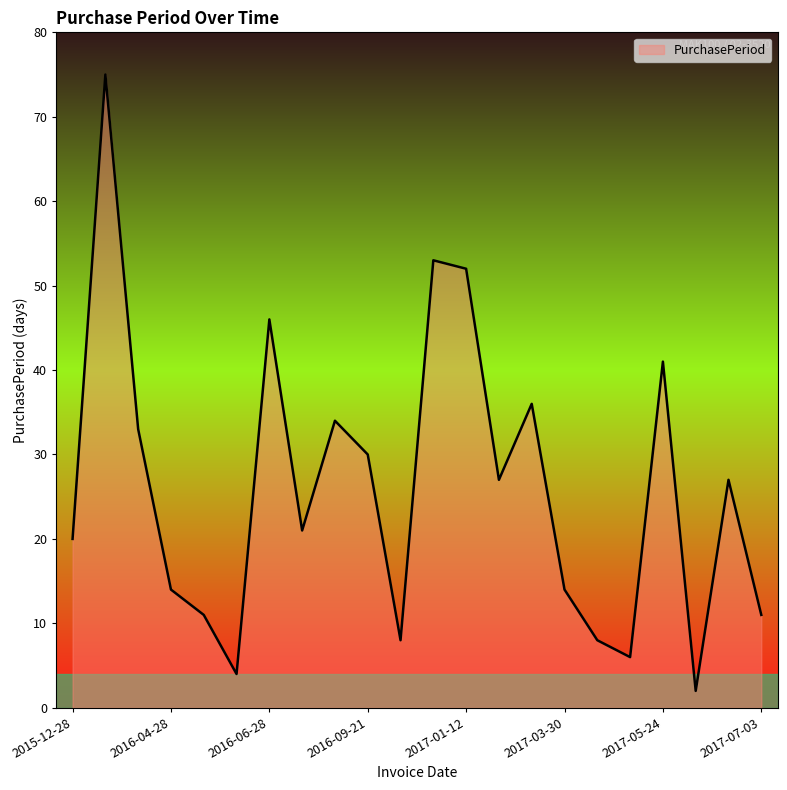

What is the maximum value shown in the chart?

75